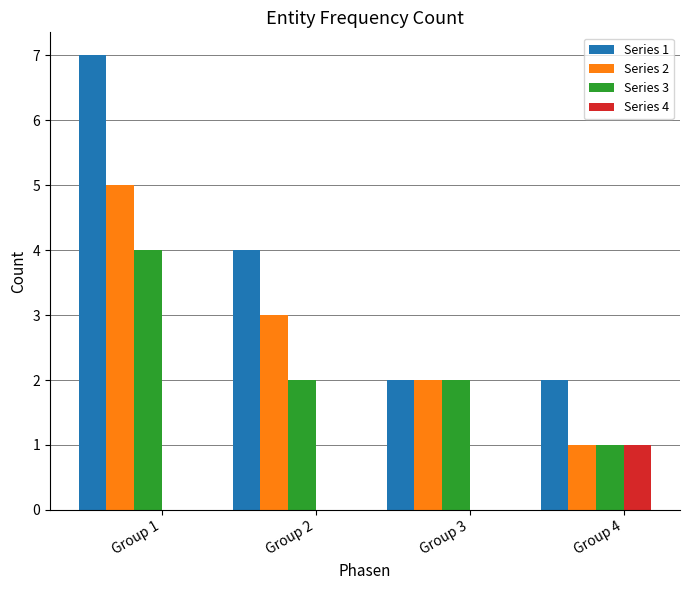

At which category does the chart reach its peak across all series?

Group 1